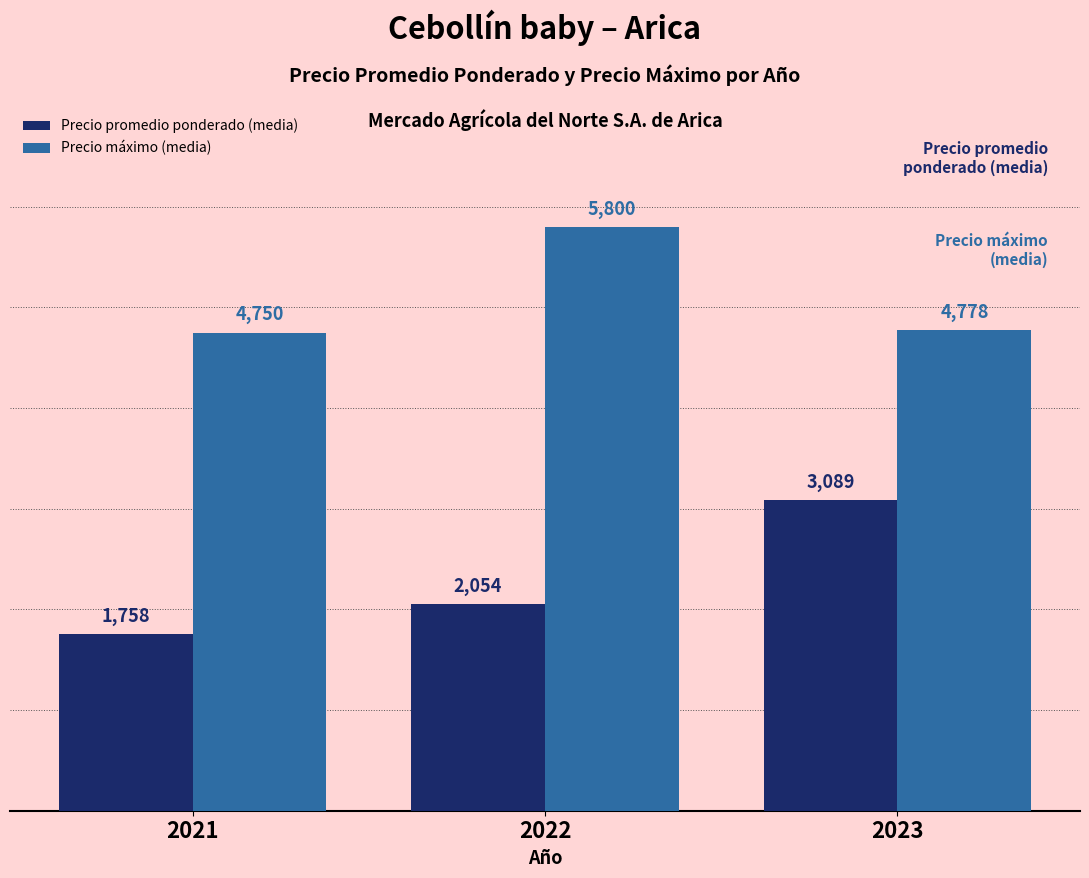

At which category is the sum across all series the highest?

2023